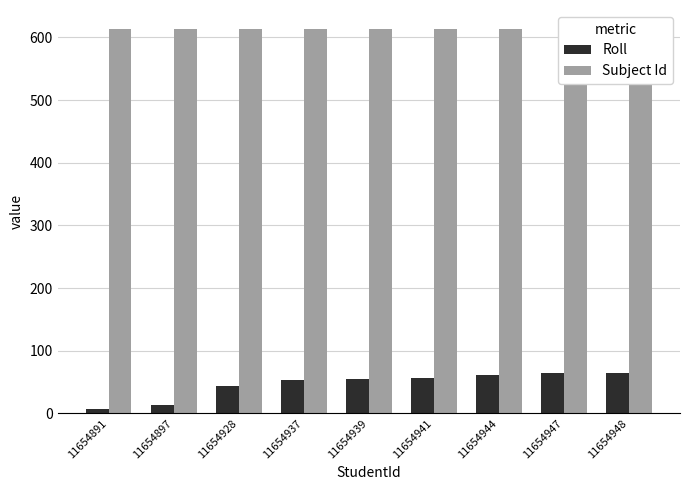

What is the sum of all Roll values?

419